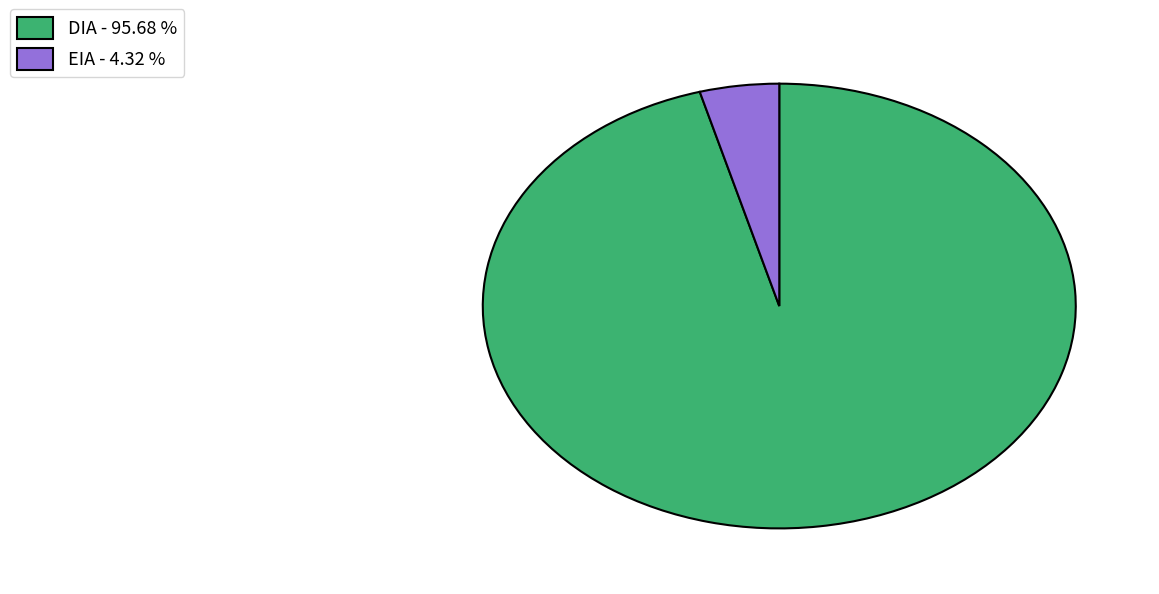

What is the majority slice?

DIA